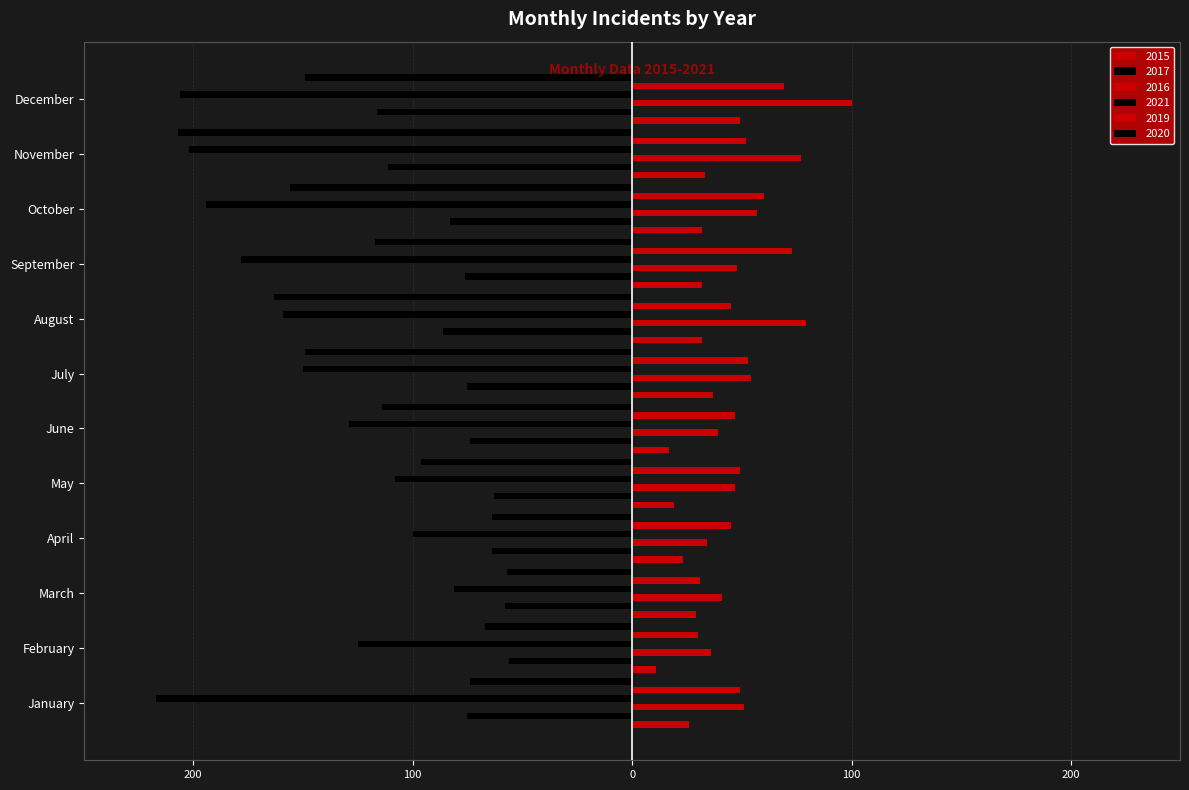

At which category is the sum across all series the highest?

March